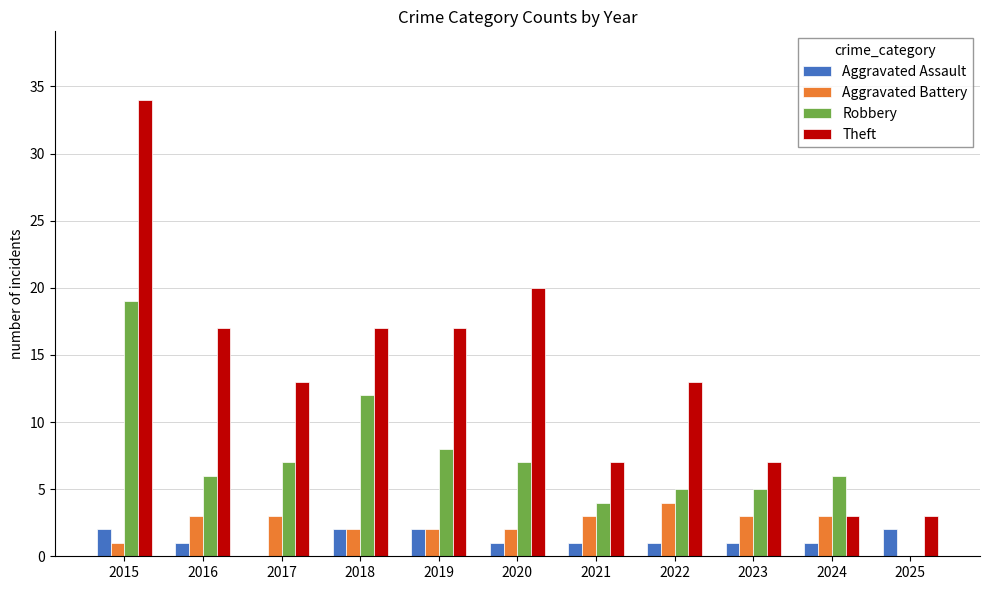

What is the sum of all Aggravated Assault values?

14